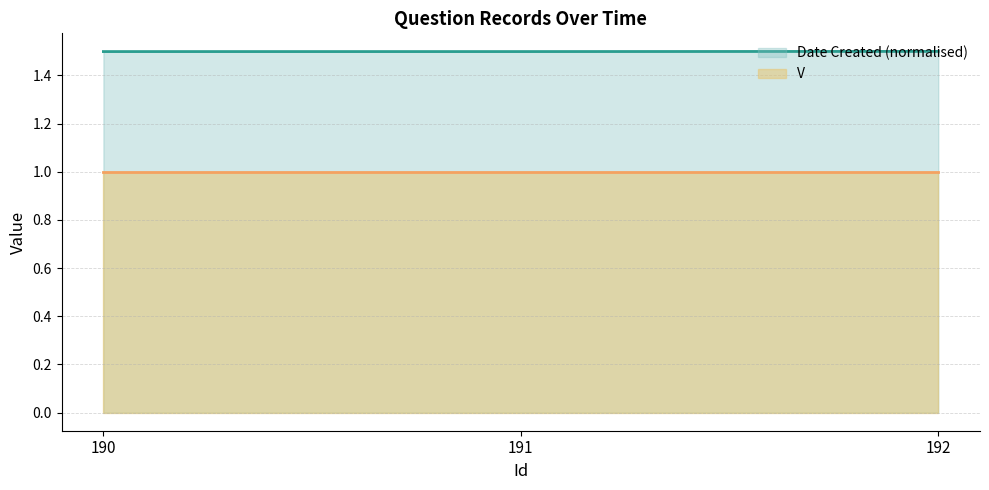

At which category does the chart reach its minimum across all series?

190